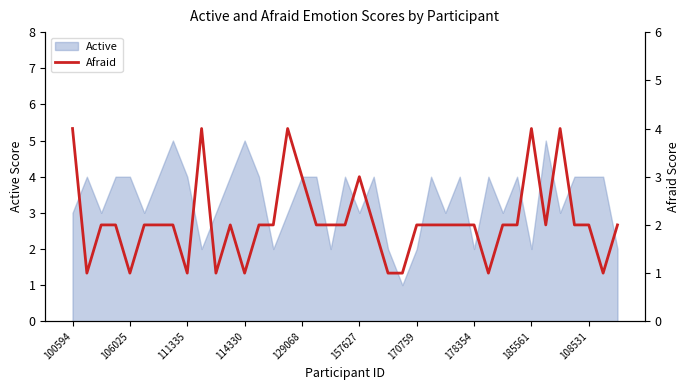

How many points are lower than both their immediate neighbors (excluding endpoints)?

8